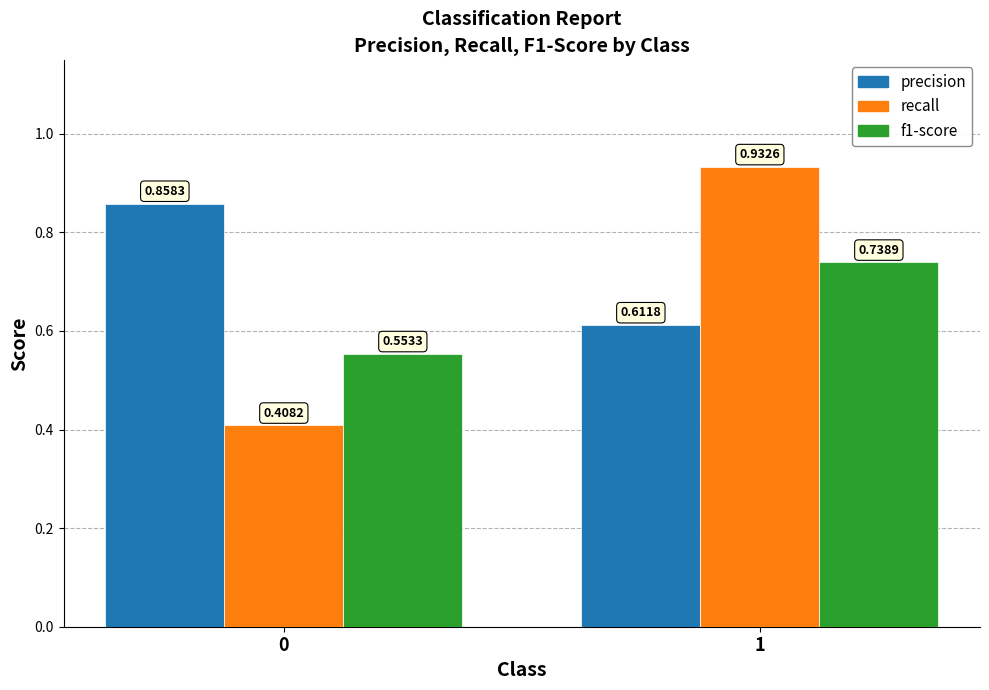

At 1, list the series in order from largest to smallest.

recall, f1-score, precision